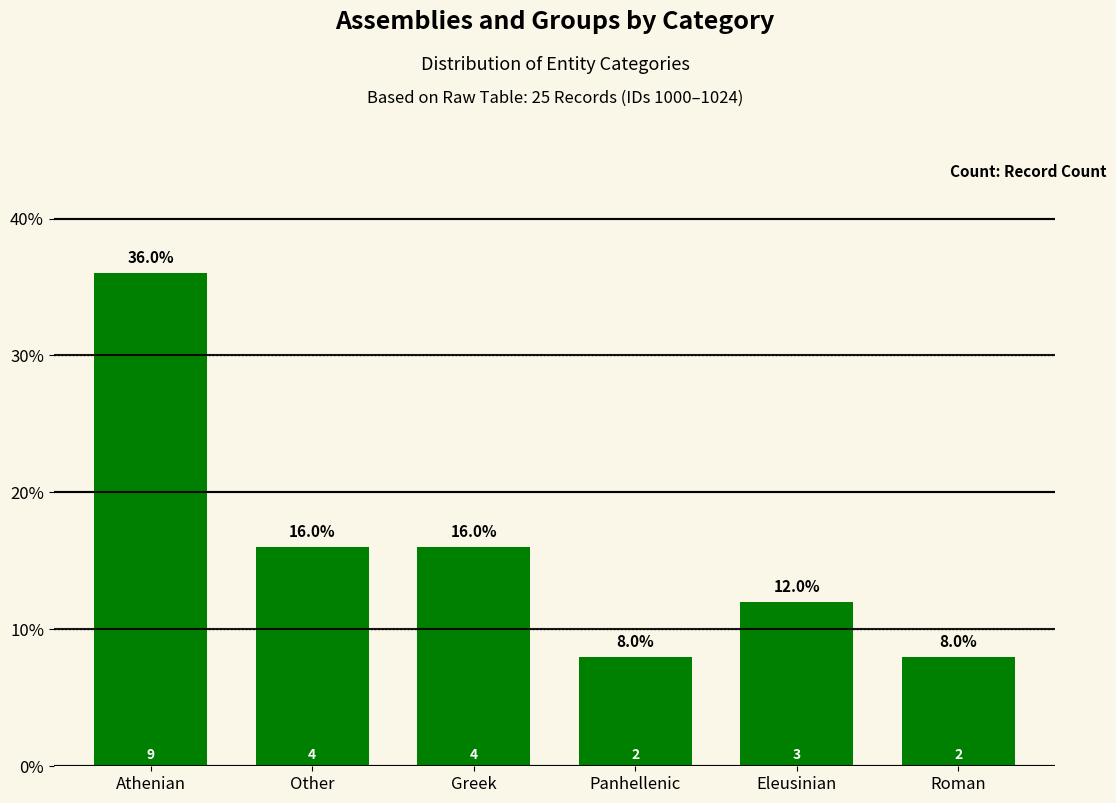

Reading right to left, what are all the values shown in this chart?

Roman=8	Eleusinian=12	Panhellenic=8	Greek=16	Other=16	Athenian=36